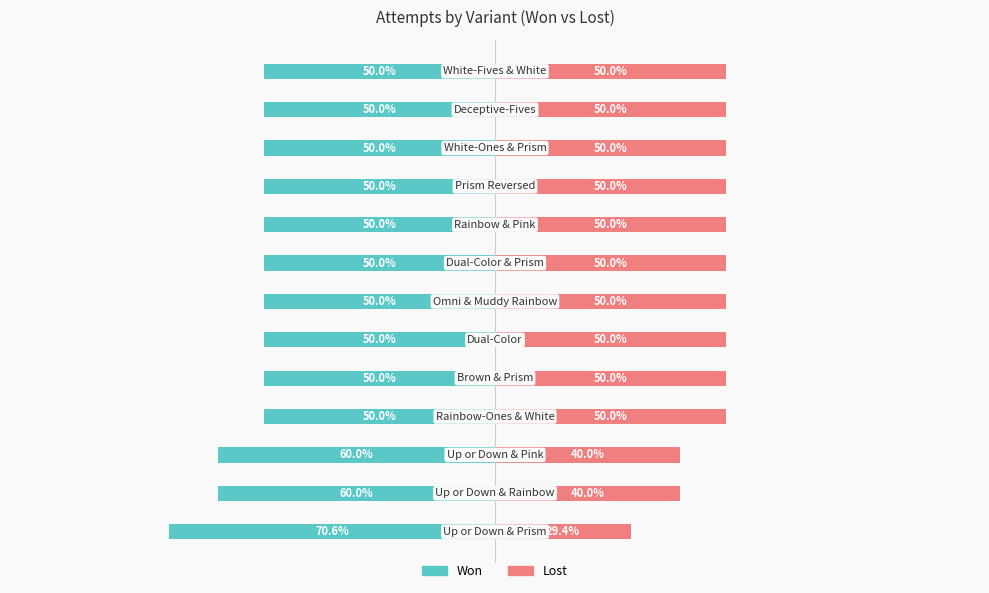

List the labels in order of Lost value, largest first.

3, 4, 5, 6, 7, 8, 9, 10, 11, 12, 1, 2, 0